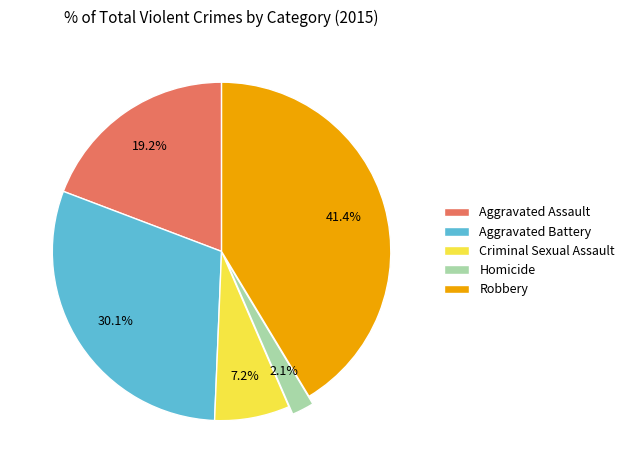

Which slice is the smallest?

Homicide